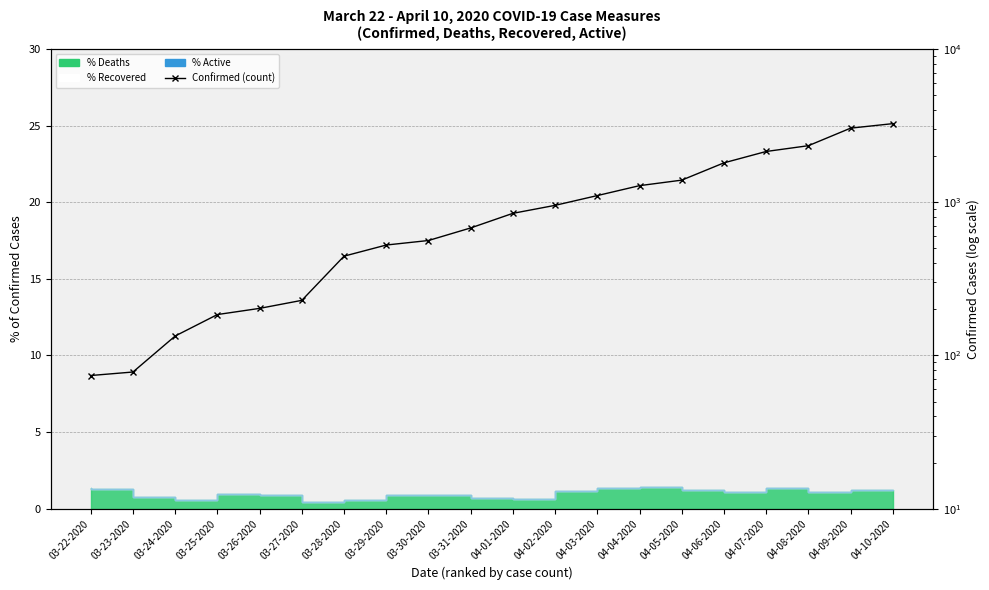

How many values exceed 847?

9